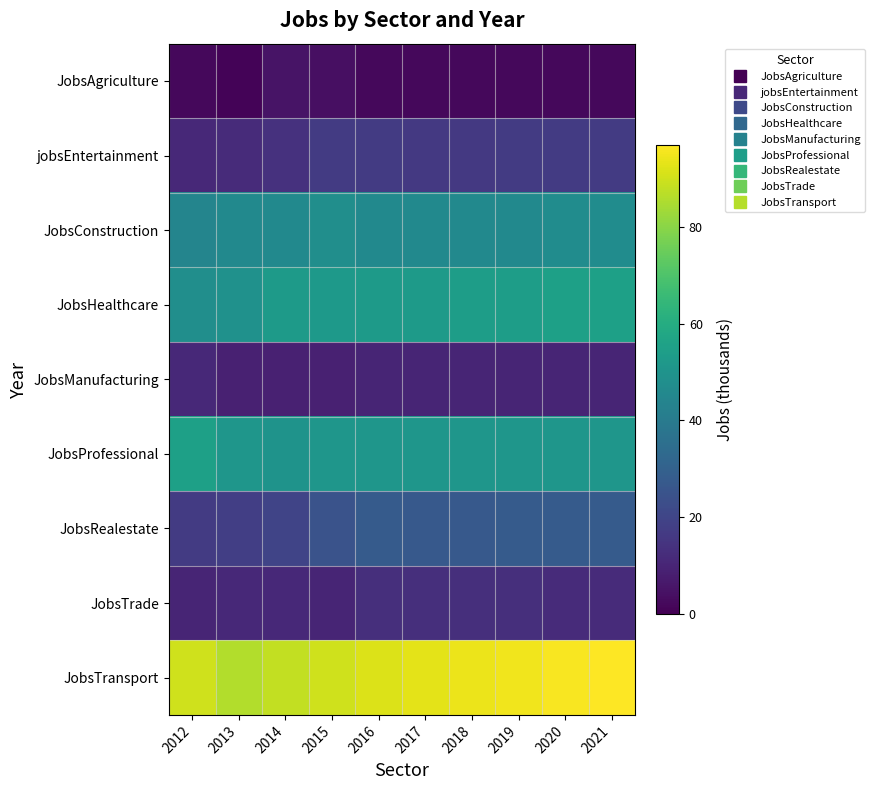

Reading left to right, list all the values displayed in this chart.

JobsAgriculture: 2012=2	2013=1	2014=5	2015=4	2016=2	2017=2	2018=2	2019=2	2020=2	2021=2
jobsEntertainment: 2012=11	2013=12	2014=14	2015=17	2016=17	2017=16	2018=16	2019=17	2020=17	2021=17
JobsConstruction: 2012=44	2013=46	2014=46	2015=48	2016=46	2017=46	2018=46	2019=46	2020=47	2021=47
JobsHealthcare: 2012=48	2013=49	2014=53	2015=52	2016=53	2017=53	2018=54	2019=54	2020=55	2021=55
JobsManufacturing: 2012=11	2013=9	2014=9	2015=9	2016=10	2017=10	2018=10	2019=10	2020=10	2021=10
JobsProfessional: 2012=55	2013=51	2014=50	2015=51	2016=51	2017=51	2018=51	2019=51	2020=51	2021=51
JobsRealestate: 2012=17	2013=18	2014=20	2015=25	2016=28	2017=27	2018=27	2019=28	2020=28	2021=28
JobsTrade: 2012=10	2013=11	2014=11	2015=10	2016=13	2017=13	2018=13	2019=13	2020=12	2021=12
JobsTransport: 2012=90	2013=86	2014=88	2015=90	2016=92	2017=93	2018=94	2019=95	2020=96	2021=97